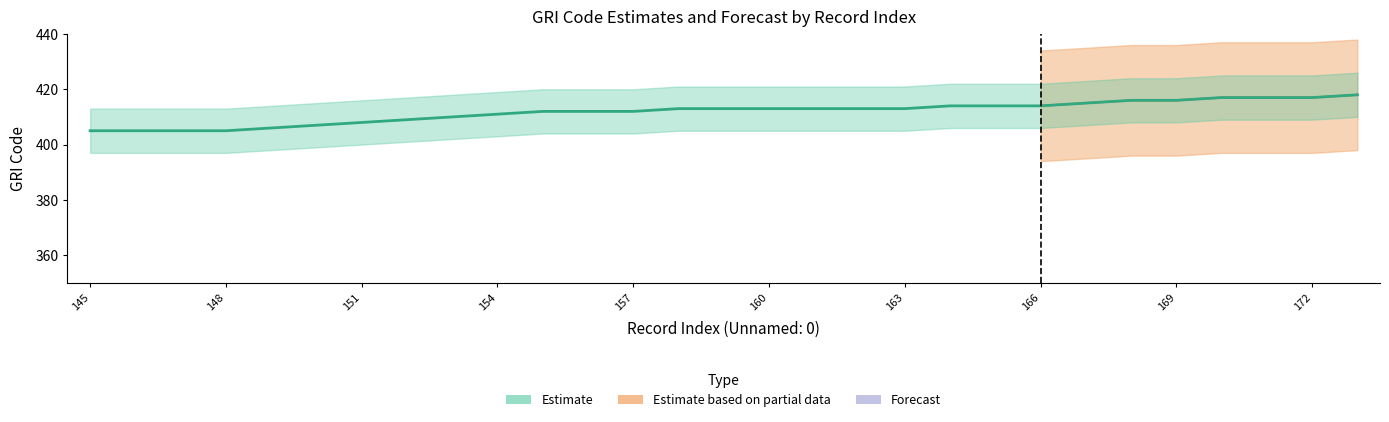

How many values are below 413?

13